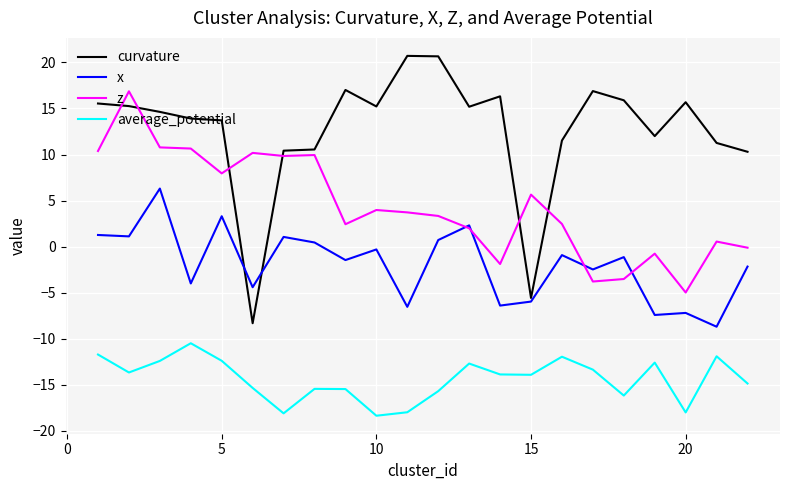

True or false: average_potential and x intersect in this chart.

False